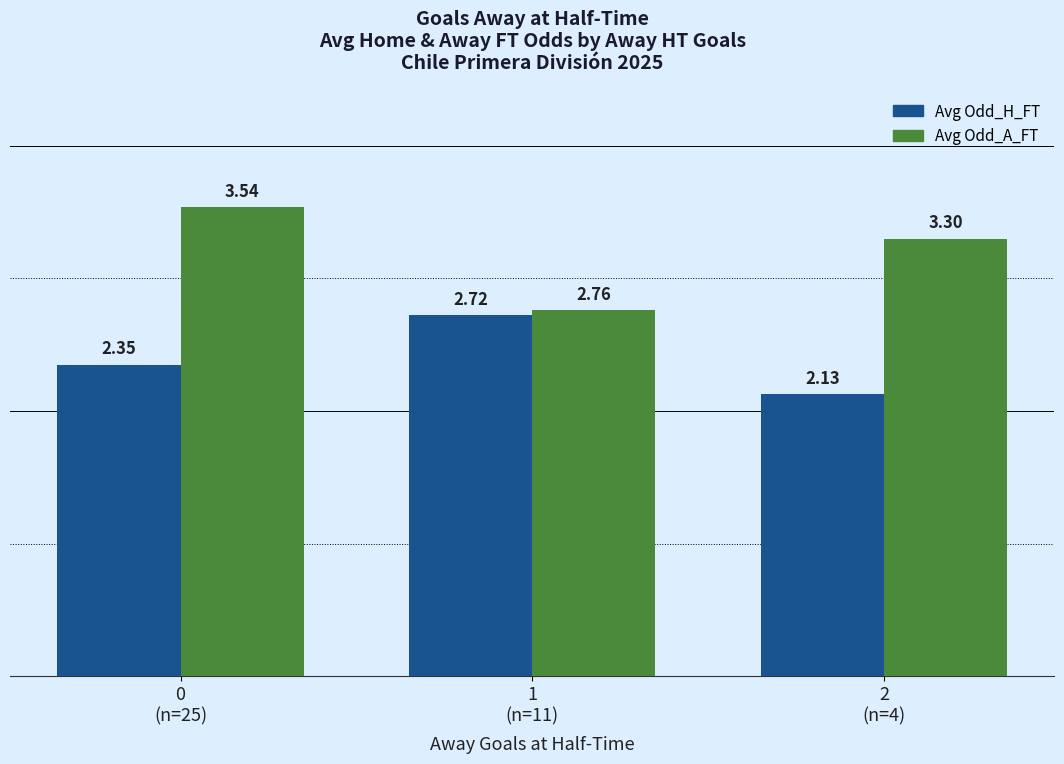

What is the difference between the maximum and minimum values in the Avg Odd_H_FT series?

0.6